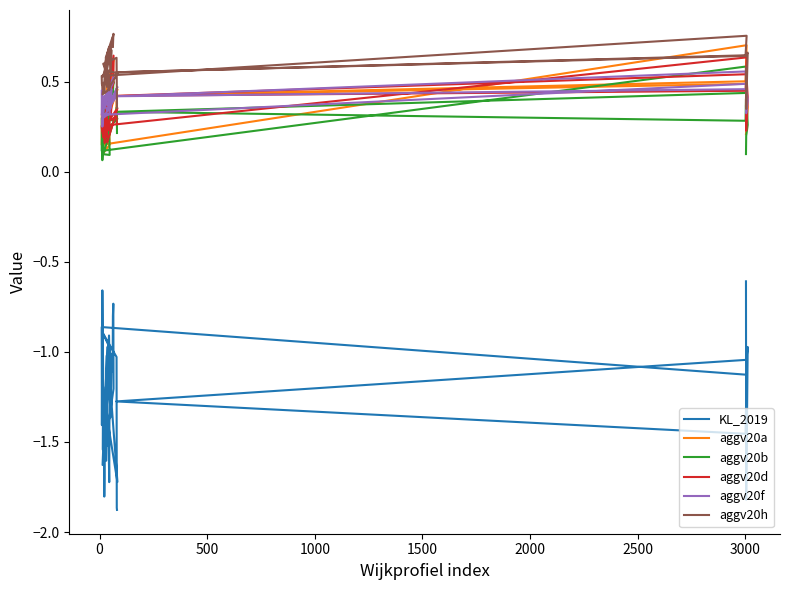

Reading left to right, what are all the values shown in this chart?

KL_2019: -0.6	-1.8	-1.0	-1.0	-1.3	-1.5	-1.1	-0.9	-1.4	-1.1	-0.7	-1.5	-1.5	-1.8	-1.7	-1.4	-1.3	-0.9	-1.4	-1.0	-1.5	-1.3	-1.6	-1.0	-1.5	-1.2	-1.1	-0.8	-0.7	-1.2	-1.6	-1.0	-1.7	-1.4	-1.7	-1.0	-0.9	-1.0	-1.9	-1.9
aggv20a: 0.2	0.2	0.4	0.5	0.4	0.5	0.7	0.1	0.3	0.2	0.1	0.2	0.3	0.3	0.3	0.3	0.4	0.5	0.4	0.6	0.3	0.3	0.2	0.5	0.3	0.4	0.6	0.5	0.6	0.6	0.2	0.3	0.5	0.3	0.2	0.2	0.1	0.3	0.4	0.3
aggv20b: 0.1	0.2	0.3	0.4	0.3	0.3	0.6	0.1	0.3	0.1	0.1	0.2	0.3	0.3	0.3	0.2	0.4	0.3	0.4	0.4	0.2	0.2	0.2	0.4	0.2	0.3	0.5	0.4	0.5	0.5	0.2	0.3	0.3	0.2	0.2	0.1	0.1	0.3	0.4	0.2
aggv20d: 0.4	0.2	0.4	0.5	0.4	0.4	0.6	0.3	0.2	0.2	0.2	0.2	0.2	0.2	0.3	0.2	0.3	0.4	0.3	0.4	0.3	0.2	0.3	0.3	0.2	0.4	0.5	0.5	0.5	0.6	0.2	0.2	0.4	0.3	0.2	0.3	0.3	0.3	0.3	0.3
aggv20f: 0.4	0.3	0.4	0.5	0.4	0.6	0.5	0.3	0.5	0.4	0.3	0.4	0.4	0.4	0.4	0.4	0.4	0.4	0.4	0.5	0.3	0.4	0.4	0.4	0.4	0.4	0.5	0.5	0.5	0.5	0.4	0.3	0.5	0.4	0.4	0.3	0.3	0.4	0.4	0.4
aggv20h: 0.6	0.3	0.7	0.6	0.6	0.6	0.8	0.5	0.5	0.5	0.5	0.5	0.5	0.4	0.5	0.5	0.6	0.7	0.6	0.7	0.5	0.5	0.5	0.6	0.5	0.6	0.7	0.7	0.8	0.8	0.4	0.4	0.5	0.6	0.5	0.5	0.6	0.6	0.5	0.4